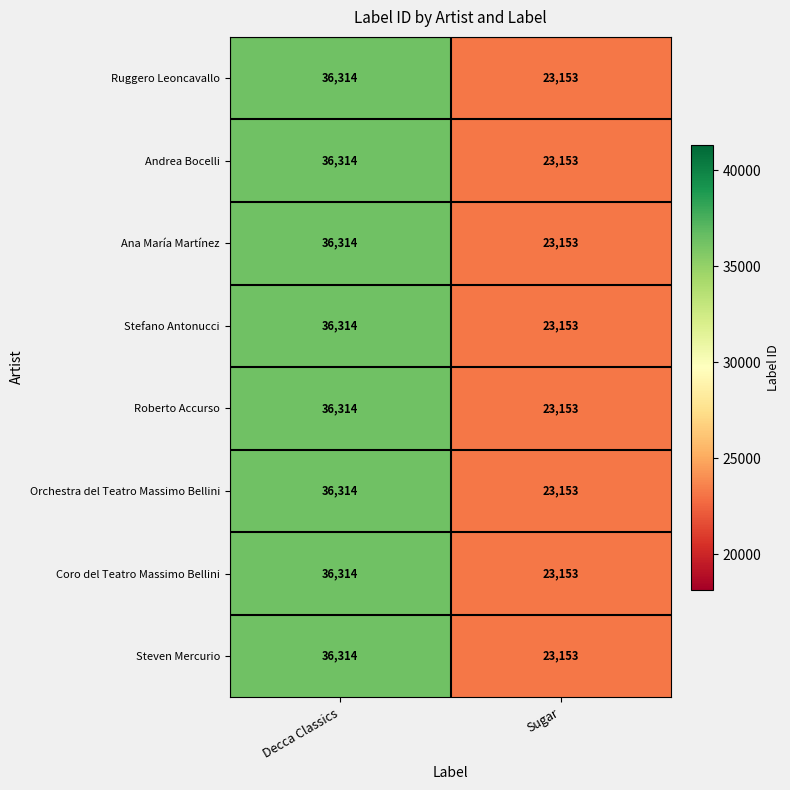

What value does the Stefano Antonucci series have at Decca Classics?

36314